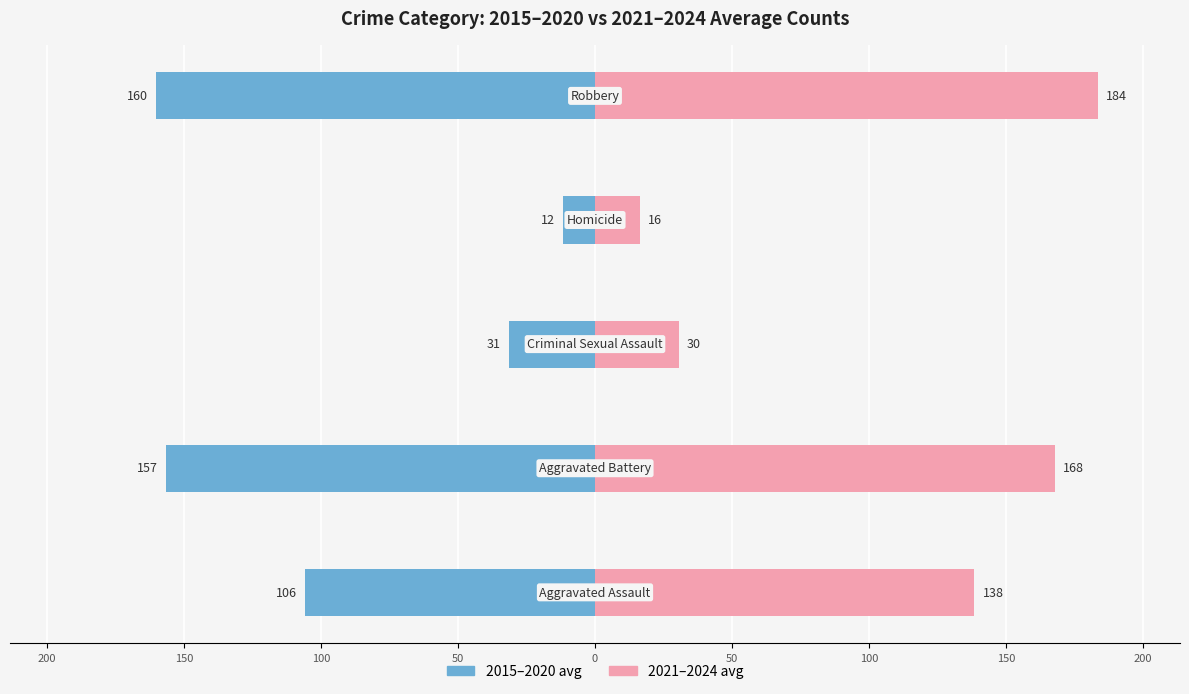

Reading left to right, what are all the values shown in this chart?

2015–2020 avg: -105.7	-156.7	-31.3	-11.7	-160.3
2021–2024 avg: 138.5	167.8	30.5	16.2	183.5